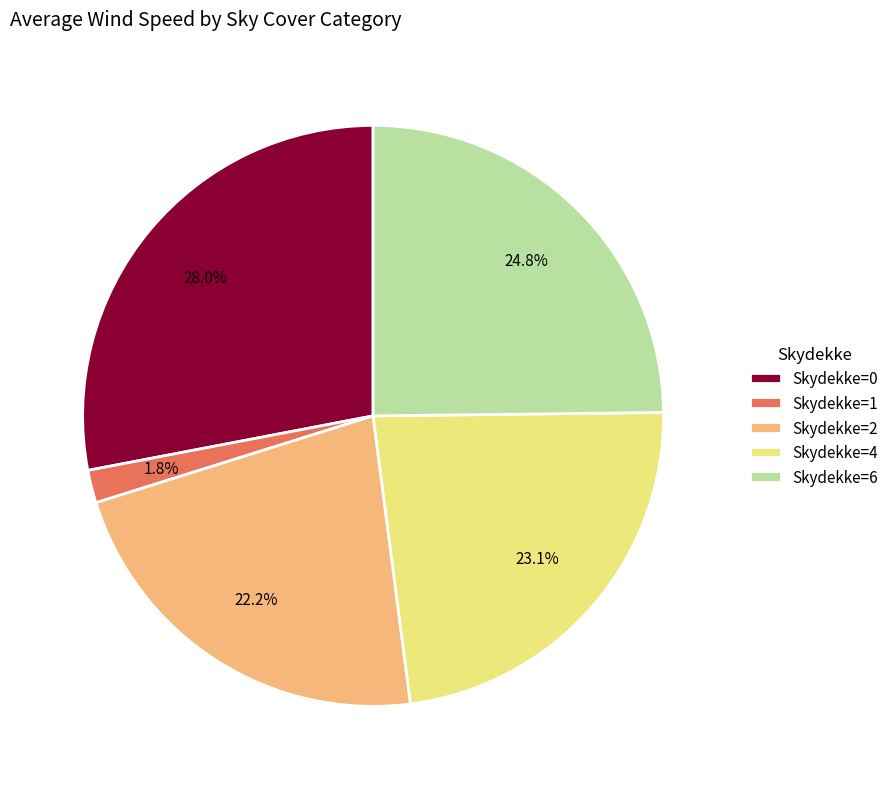

What is the smallest slice in the pie chart?

Skydekke=1